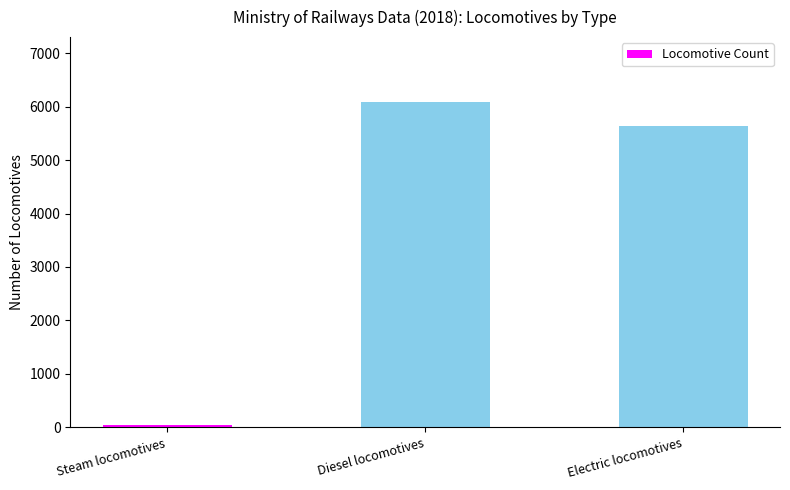

Which category has the lowest value across all series?

Steam locomotives